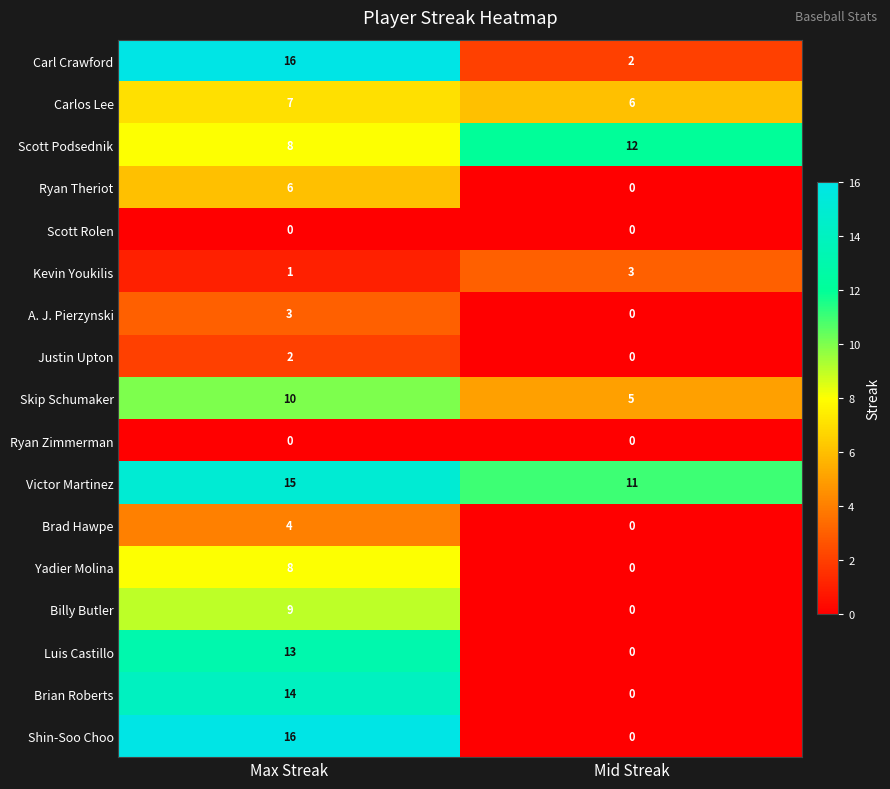

What is the difference between the Skip Schumaker values at Max Streak and Mid Streak?

5